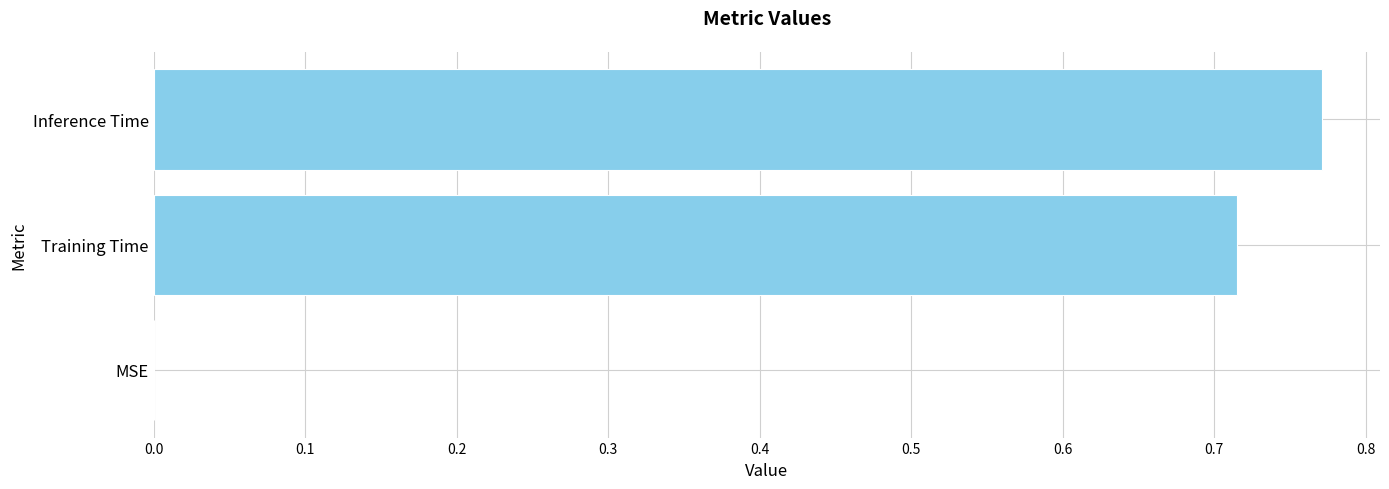

Which label corresponds to the largest value in the chart?

Inference Time